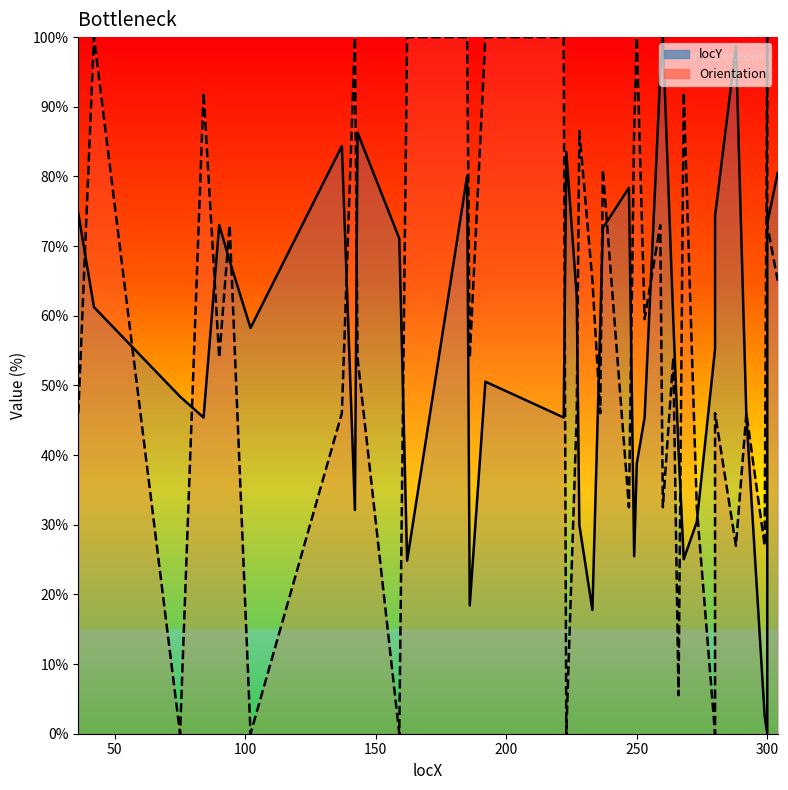

How many lines are shown in the chart?

2